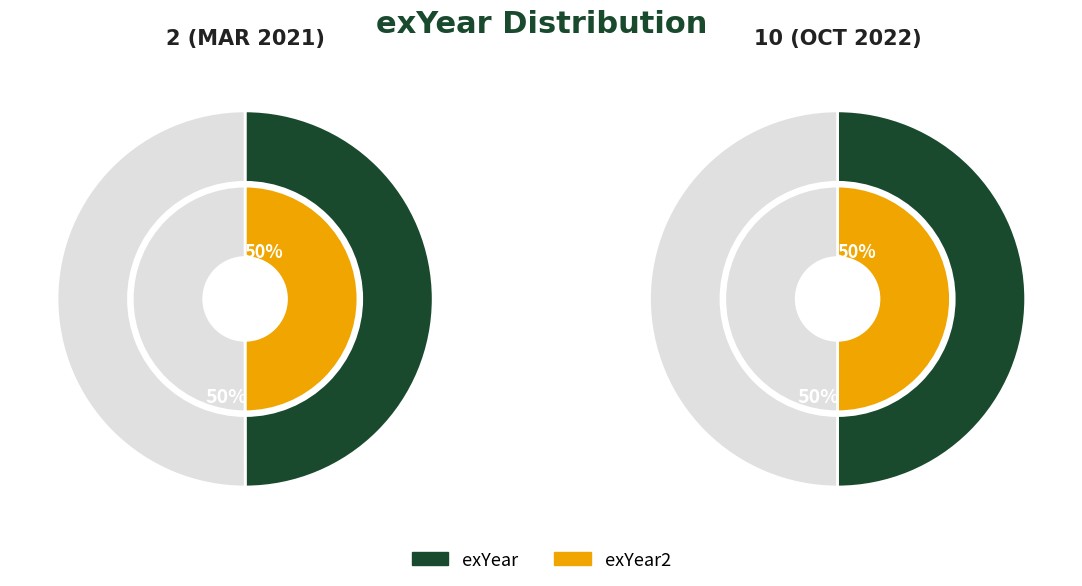

To the nearest percent, what is the combined percentage of 10 and 2?

100%